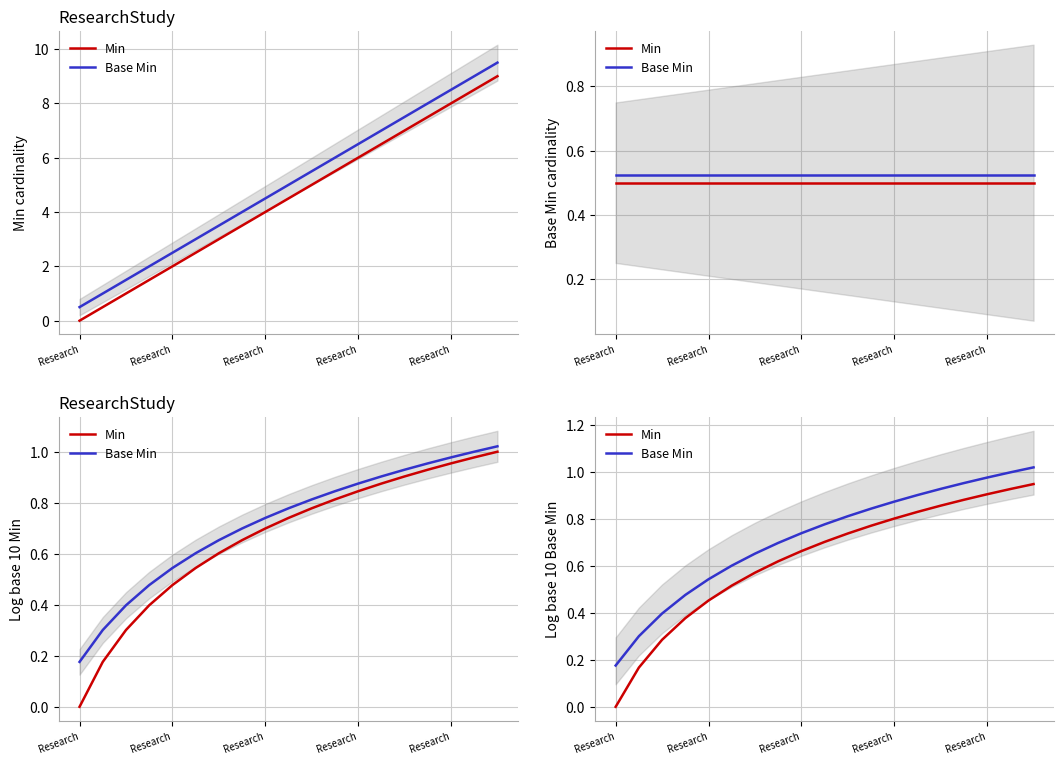

What is the sum of the Base Min values at 15 and 11?

1.8